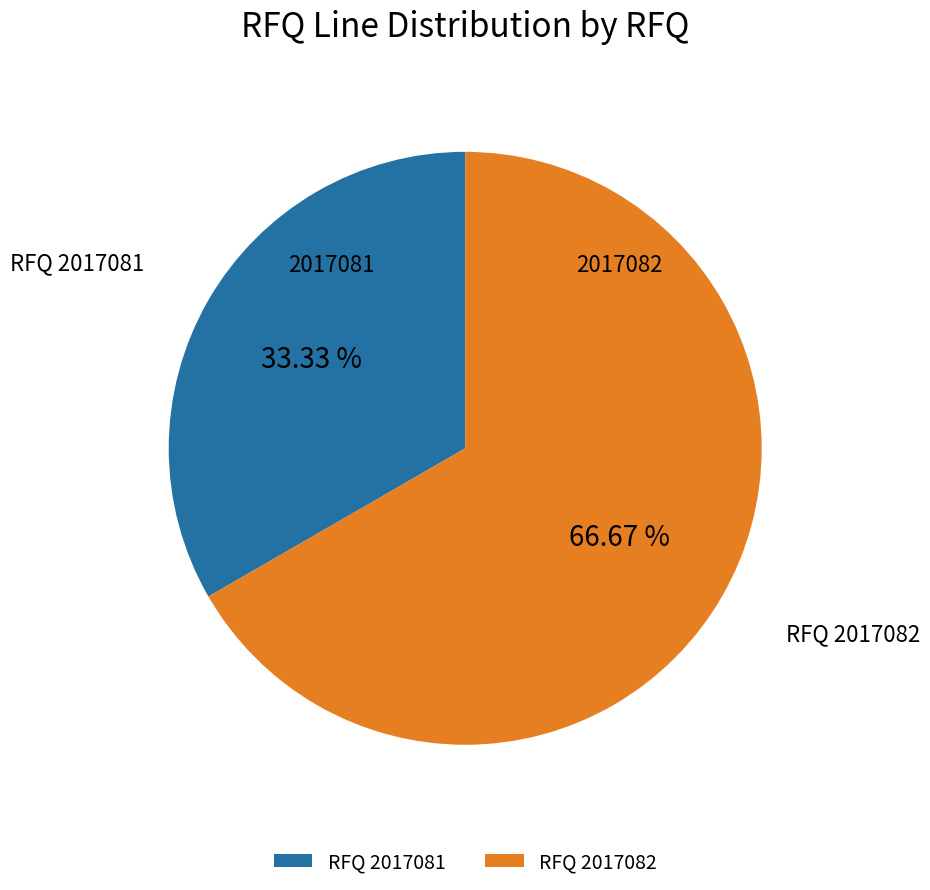

Is there a majority slice in this chart?

Yes